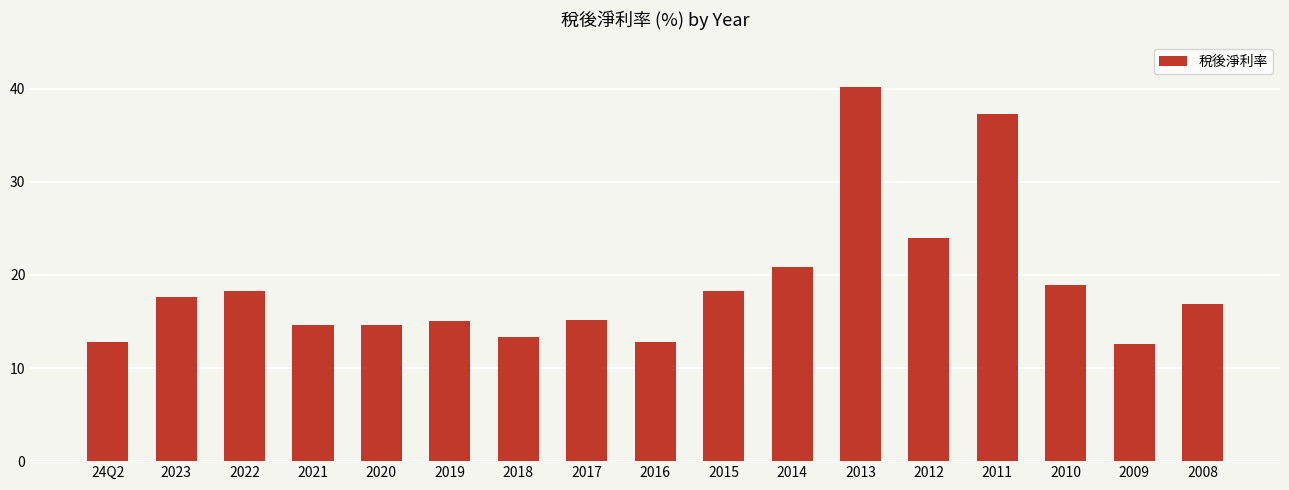

What is the label of the 16th bar from the right?

2023